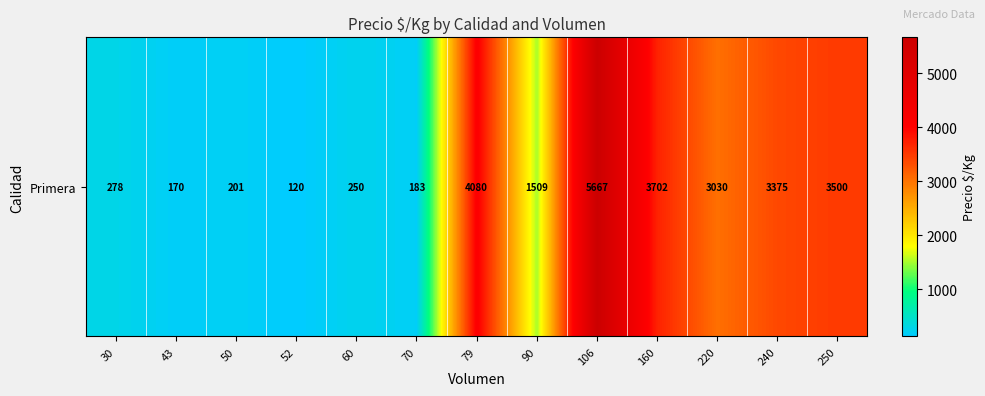

List the labels in order of value, smallest first.

52, 43, 70, 50, 60, 30, 90, 220, 240, 250, 160, 79, 106